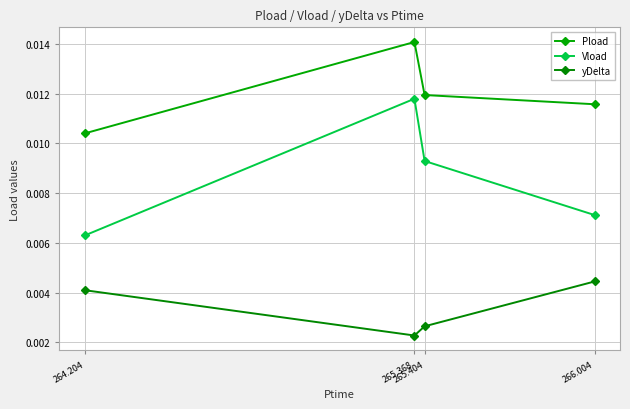

The value of Pload at 264.204 is 0.0. True or false?

False